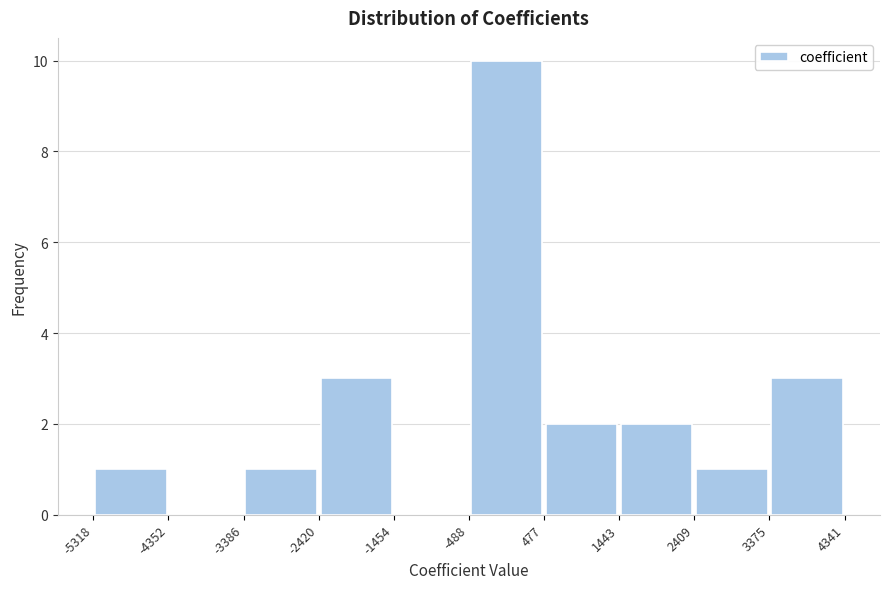

Which range on the x-axis has the tallest bar?

-488 to 477